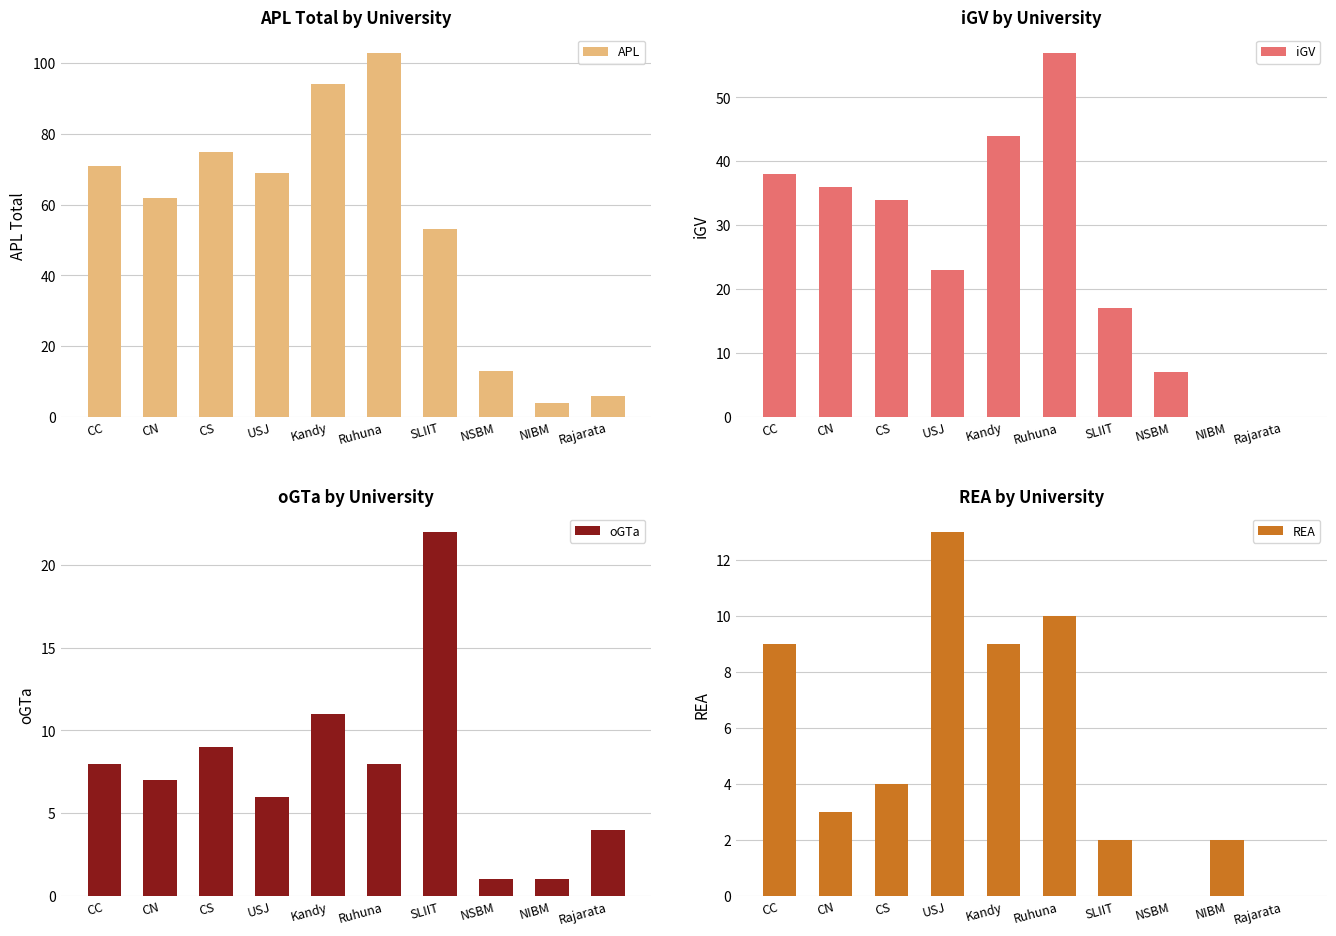

What are all the series names shown in the legend?

APL, iGV, oGTa, REA